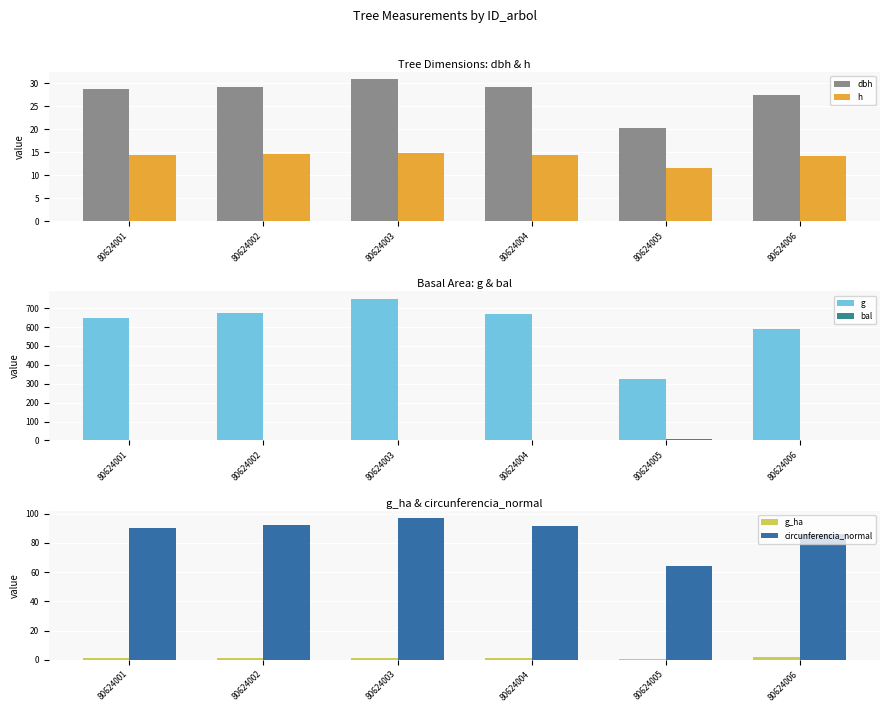

List the labels in order of dbh value, largest first.

80624003, 80624002, 80624004, 80624001, 80624006, 80624005